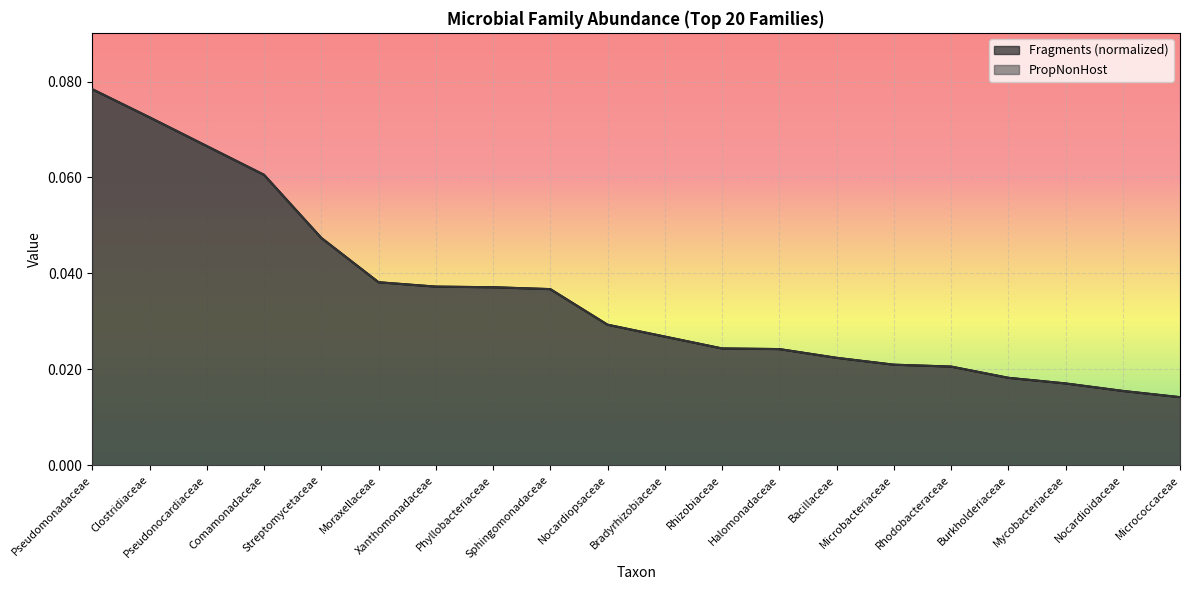

How many categories are shown in the chart?

20